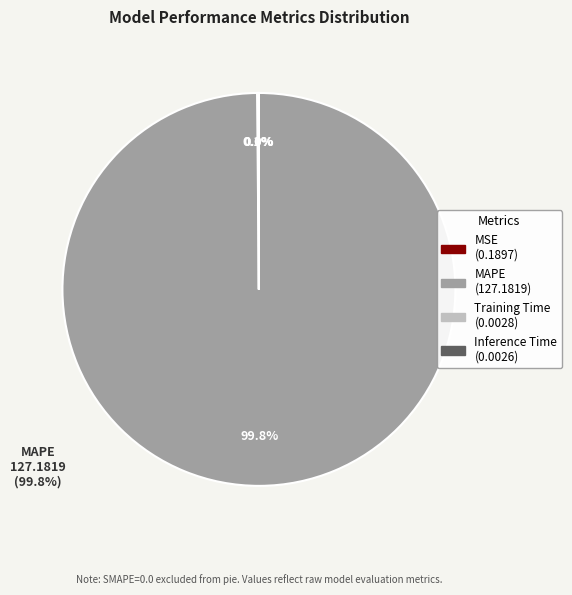

Is there any slice that represents more than half of the pie?

Yes